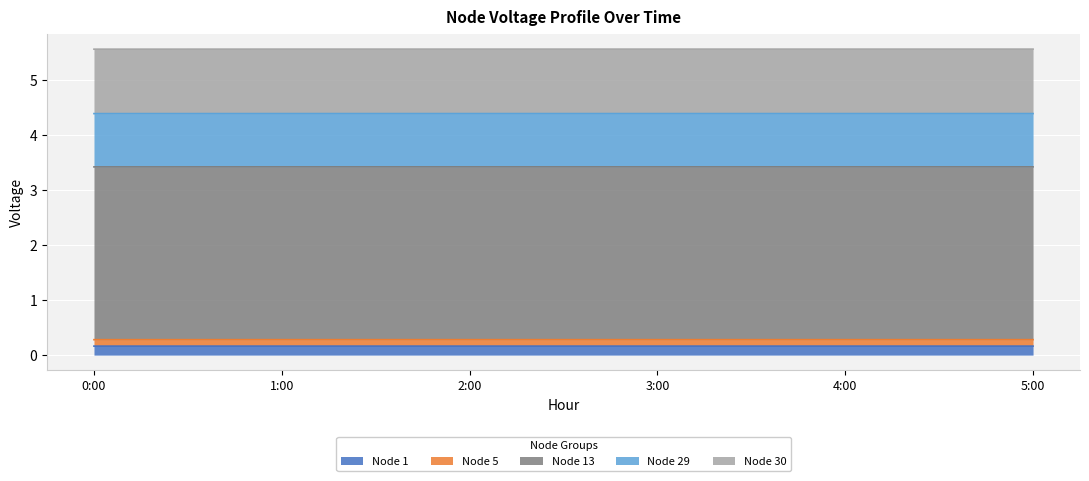

Is it true that Node 30 equals 5.6 at 1:00?

True